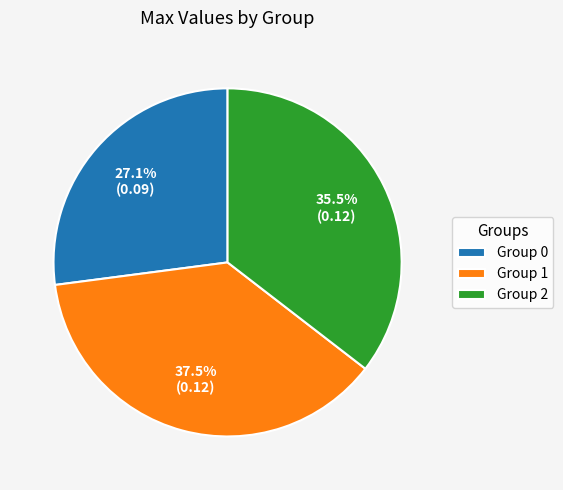

Combined, what portion of the pie is Group 0 and Group 2?

62.5%